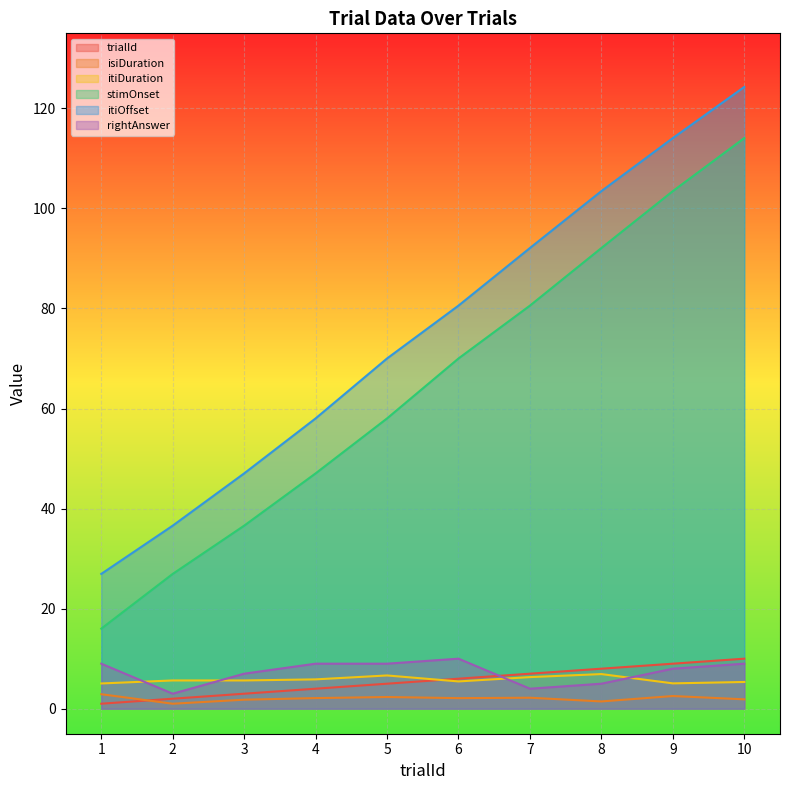

Between 5 and 7, which series saw the biggest shift?

stimOnset